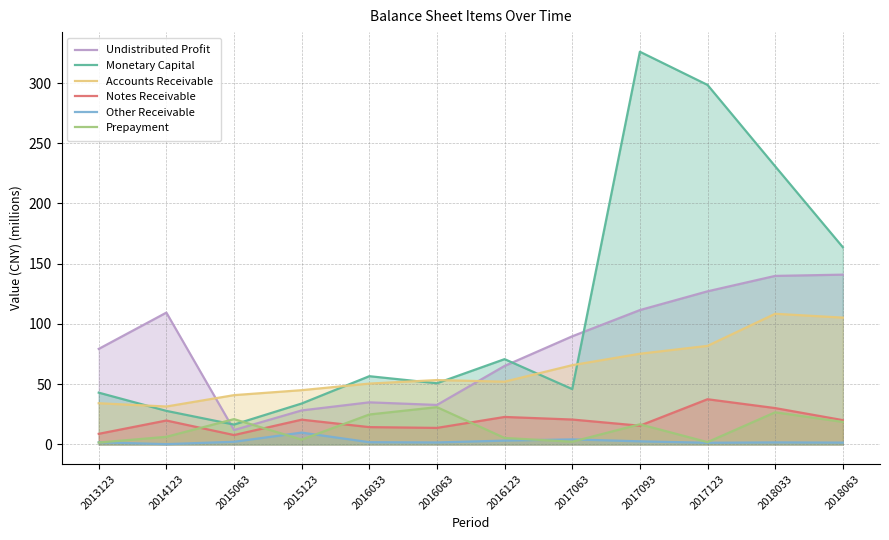

Where does the Accounts Receivable series first go above 53?

2016063